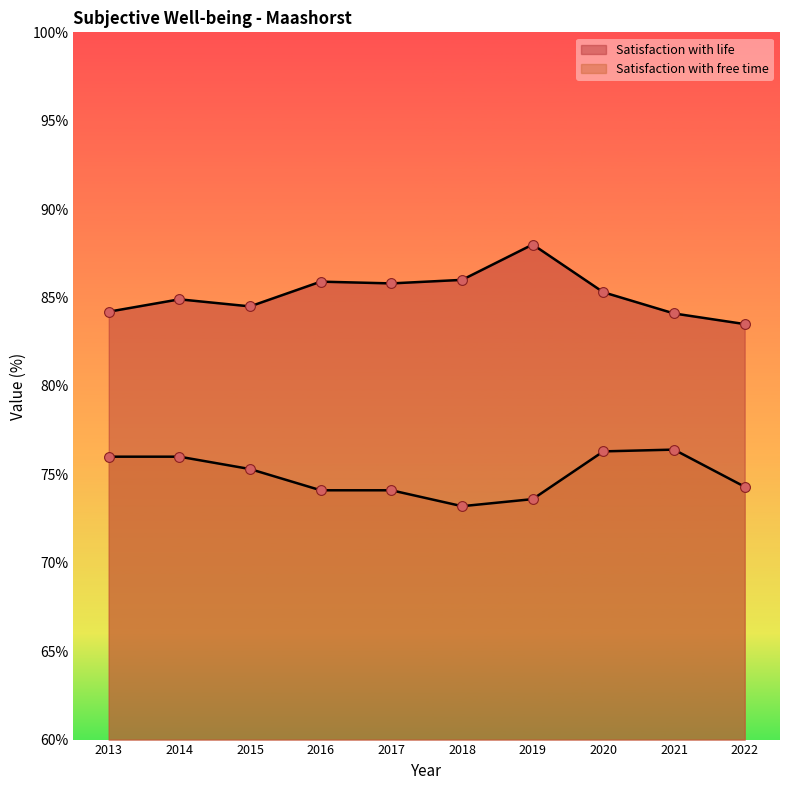

At how many categories does at least one series exceed 80?

10